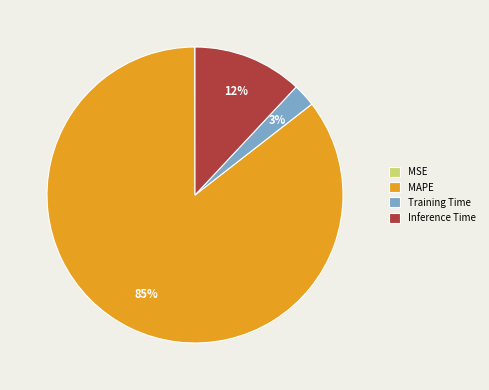

Between Inference Time and Training Time, which is larger?

Inference Time